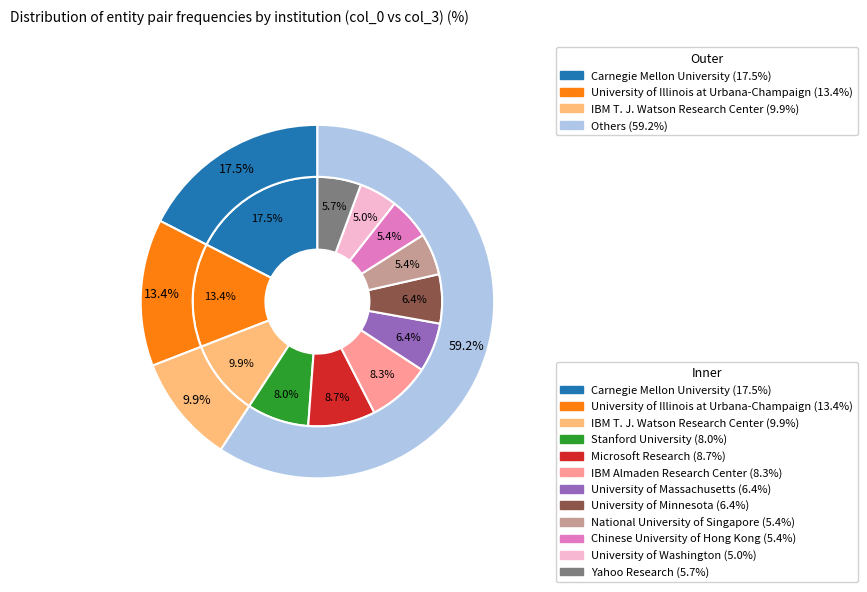

Is there any slice that represents more than half of the pie?

No